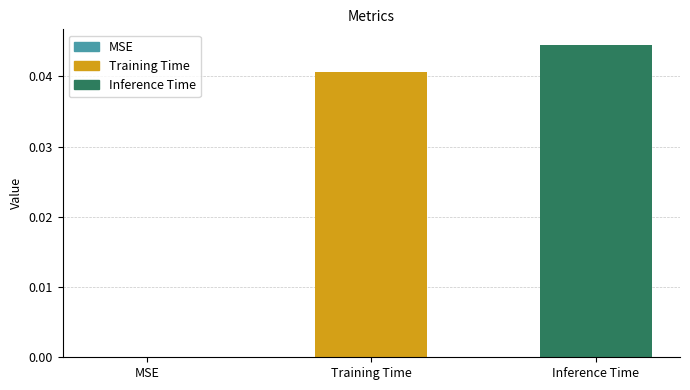

Is it true that the value at Training Time is 0.0?

True